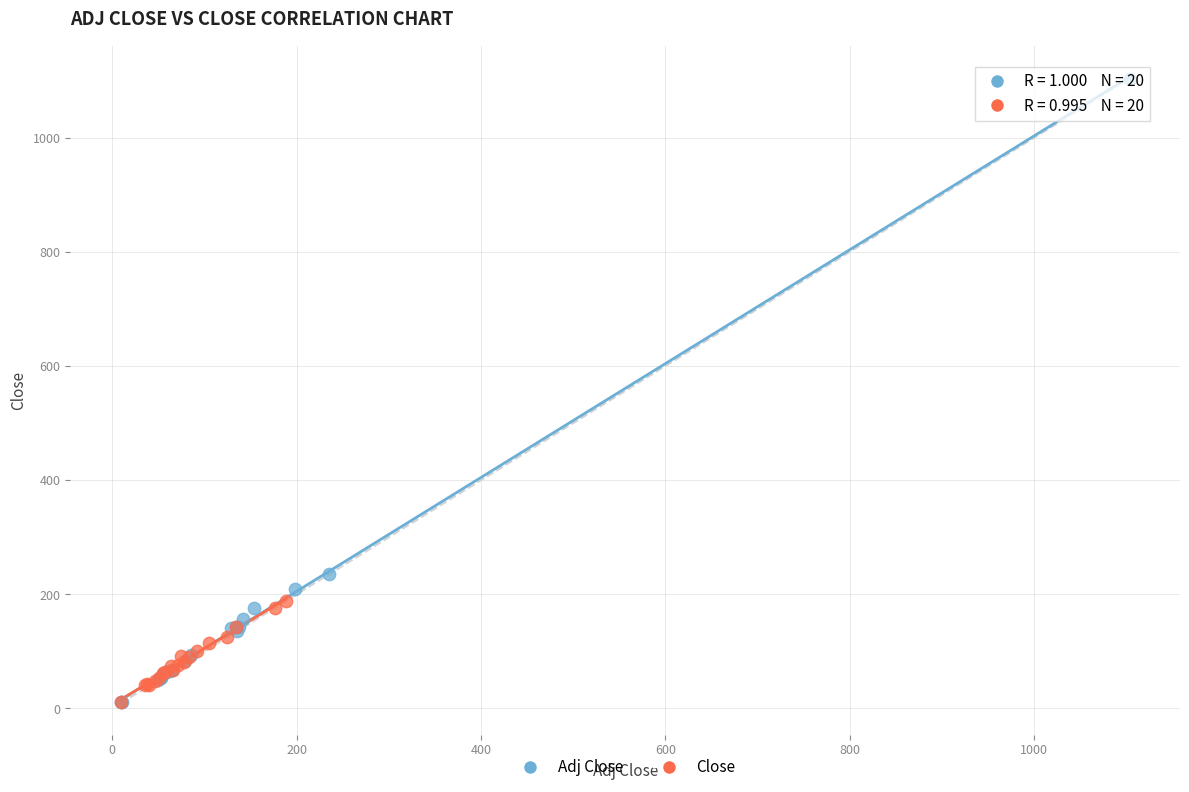

Which series reaches the maximum Y coordinate?

Adj Close